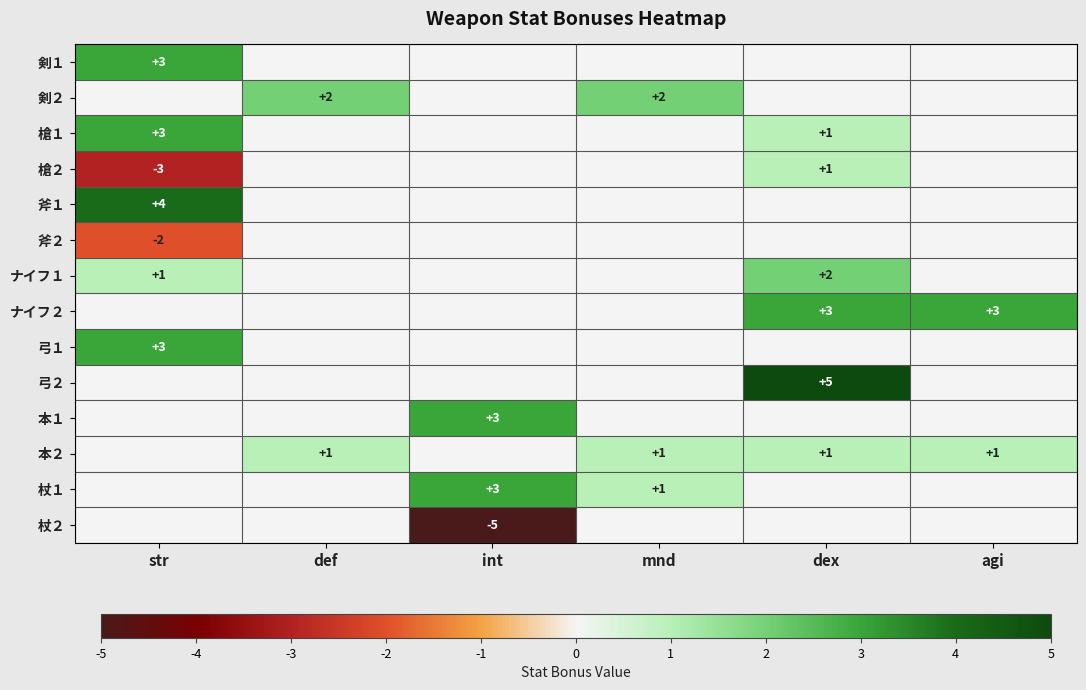

How many distinct data groups are displayed?

14